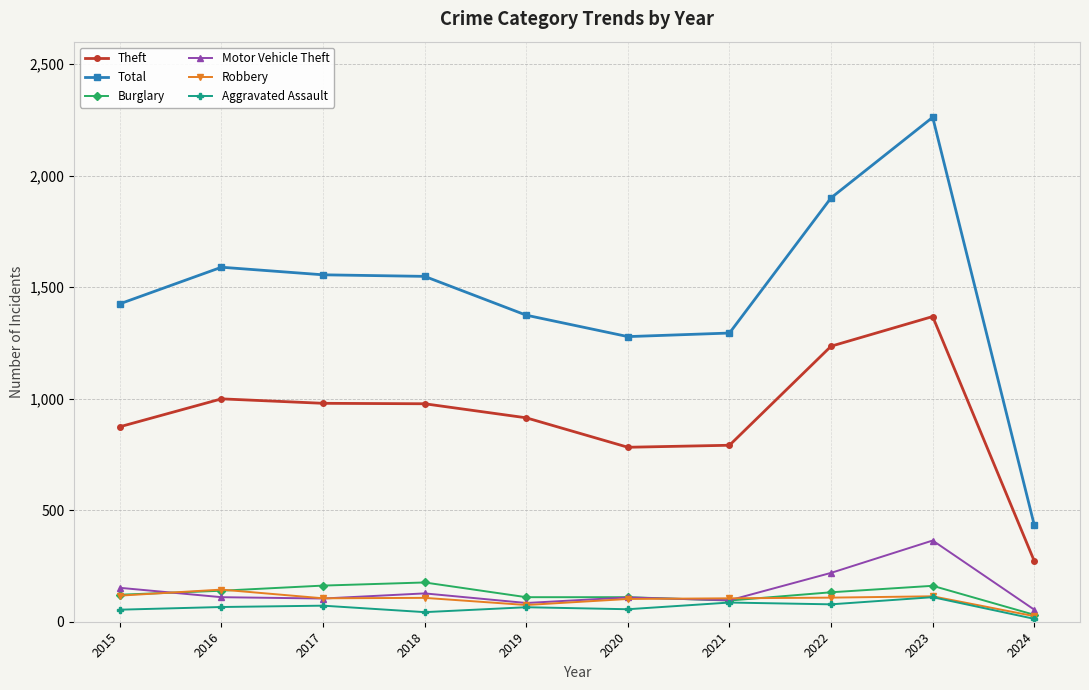

The value of Theft at 2018 is 977. True or false?

True